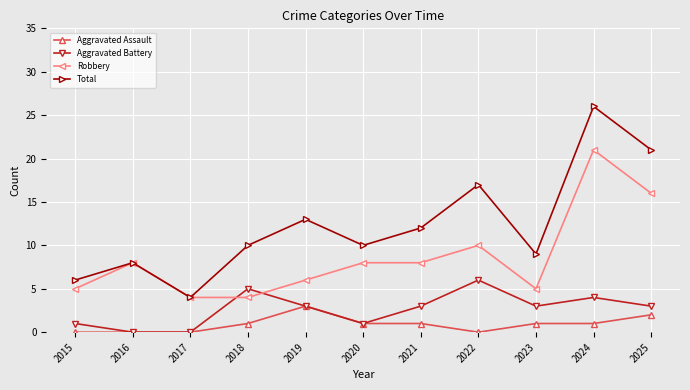

At 2024, list the series in order from largest to smallest.

Total, Robbery, Aggravated Battery, Aggravated Assault